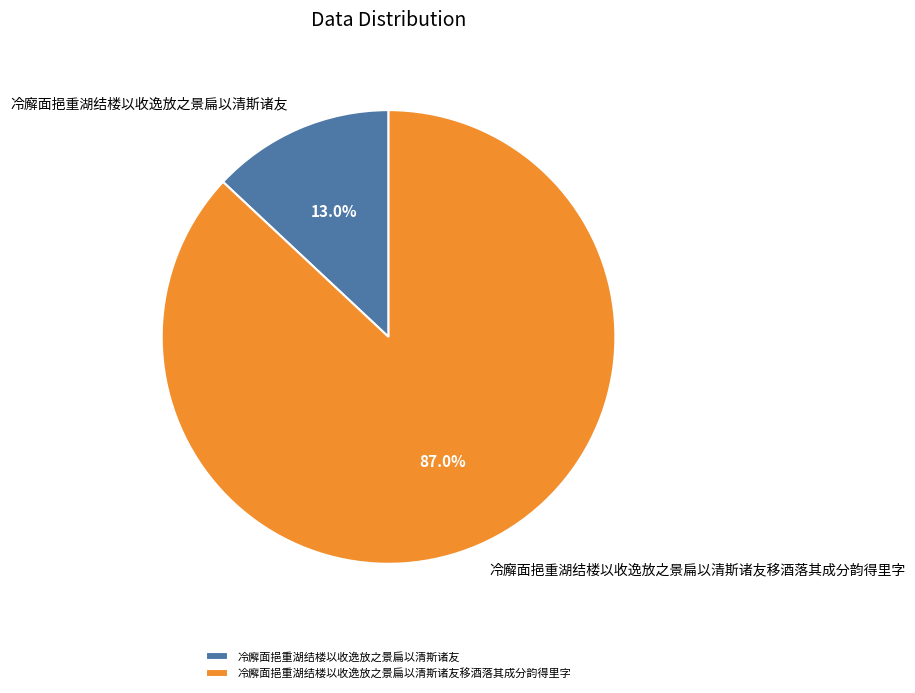

What percentage is NOT represented by 冷廨面挹重湖结楼以收逸放之景扁以清斯诸友移酒落其成分韵得里字?

13.0%